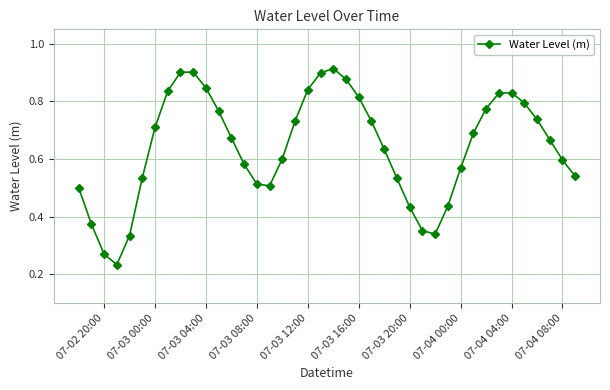

How many interior local valleys (lower than both neighbors) does the data have?

3